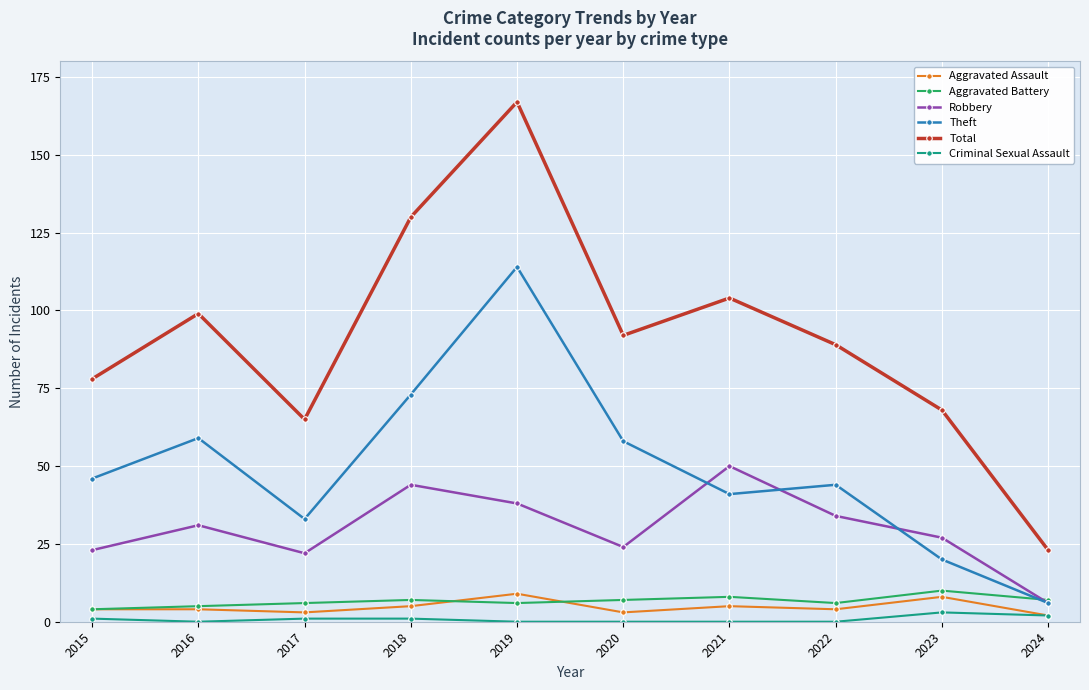

What is the difference between the highest and lowest values at 2023?

65